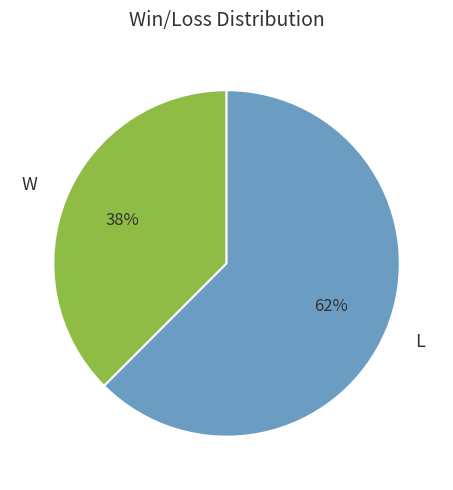

To the nearest percent, what is the combined percentage of L and W?

100%